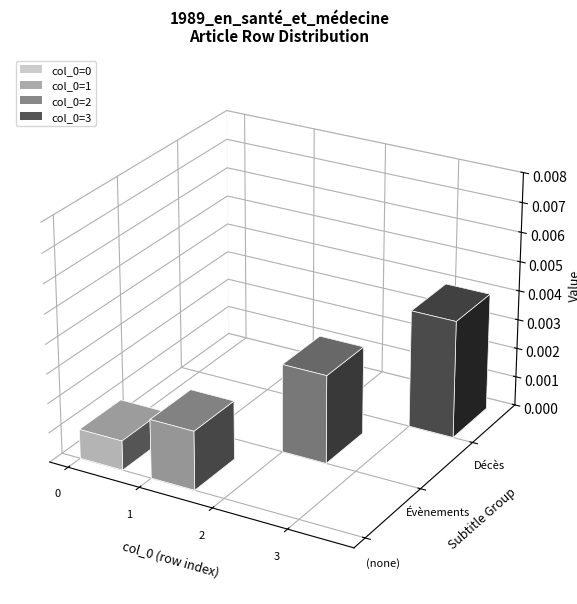

Are the bars horizontal?

No